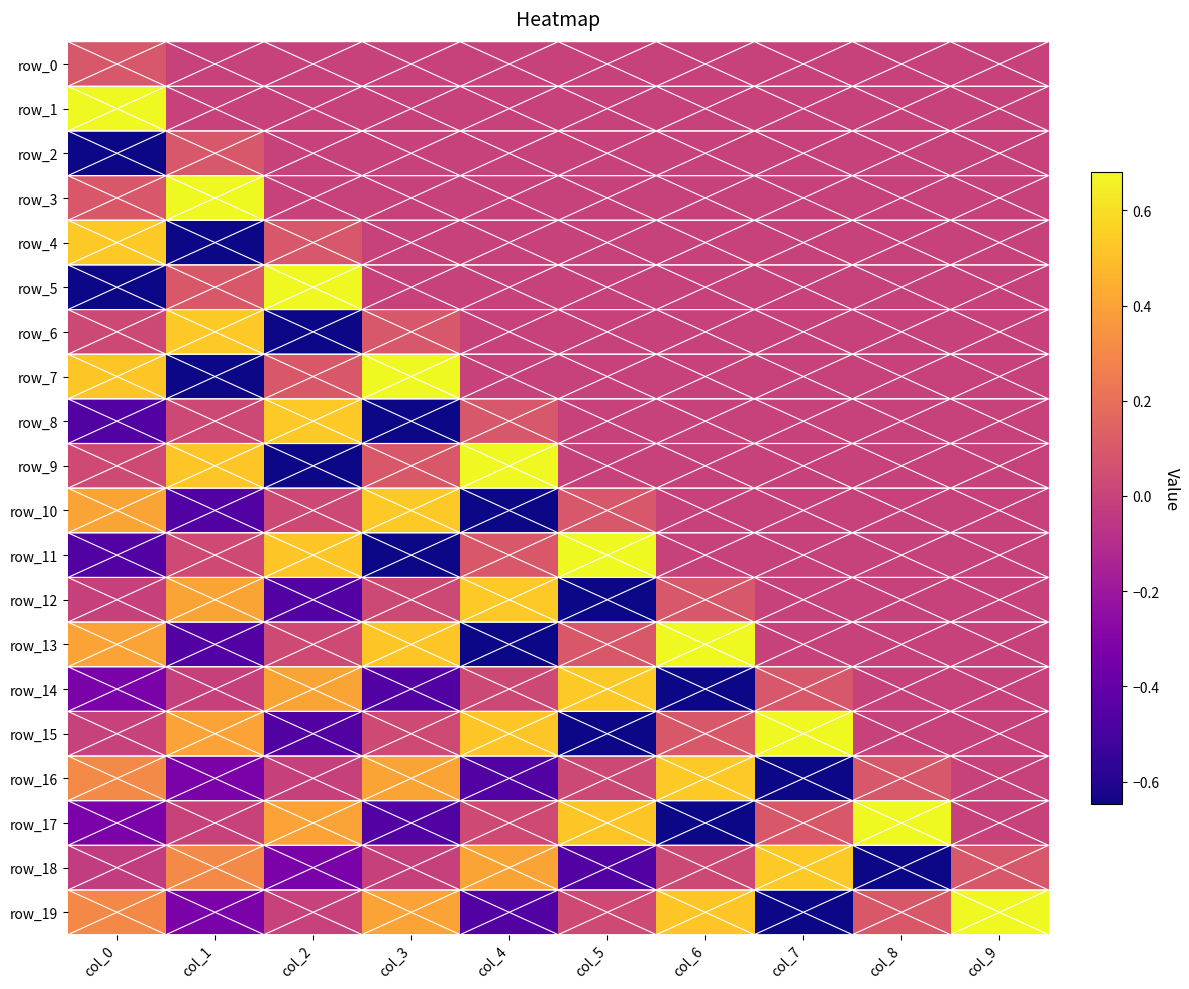

Which series has the largest range (max minus min)?

row_5